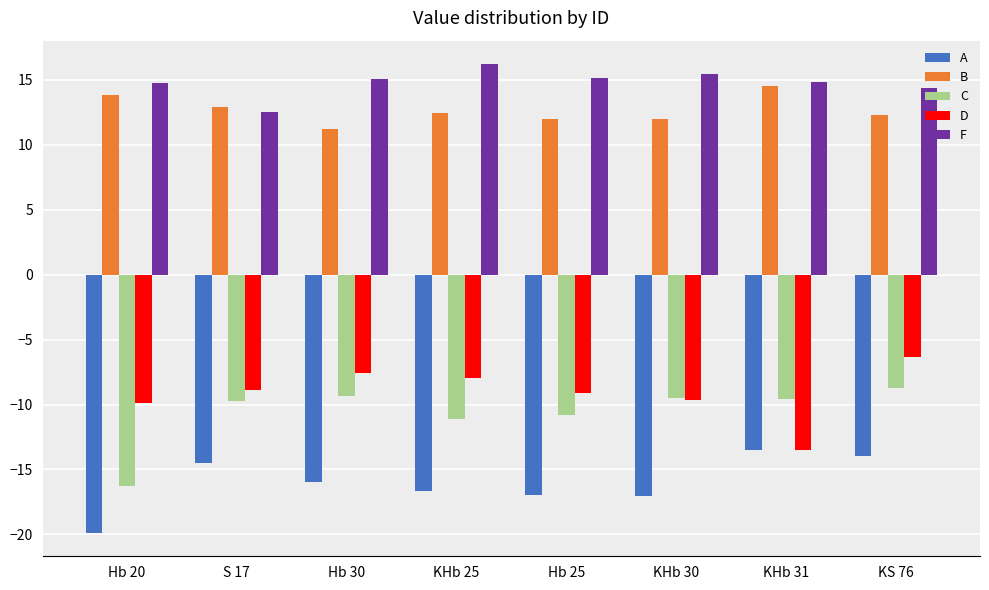

What is the minimum value for D?

-13.5